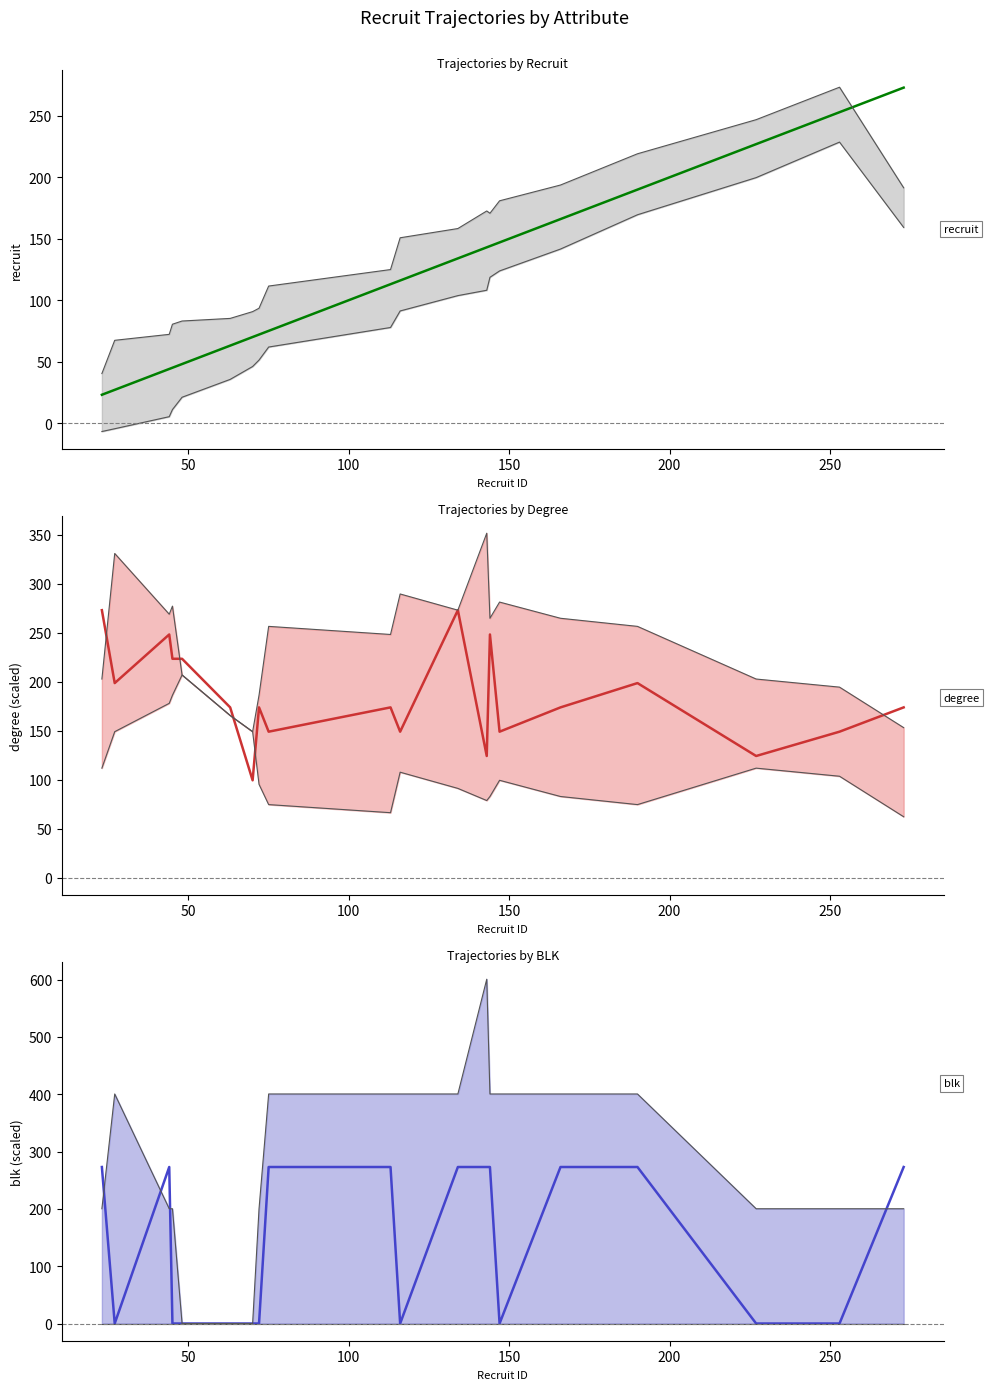

Which series has the largest total across all categories?

degree (scaled)